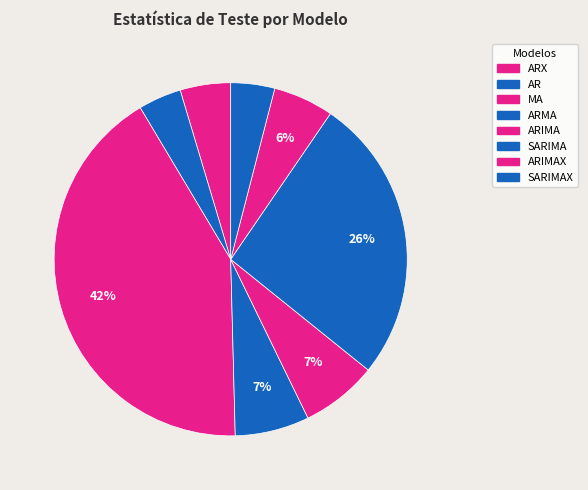

What is the ratio of the value at ARMA to the value at ARX?

1.5